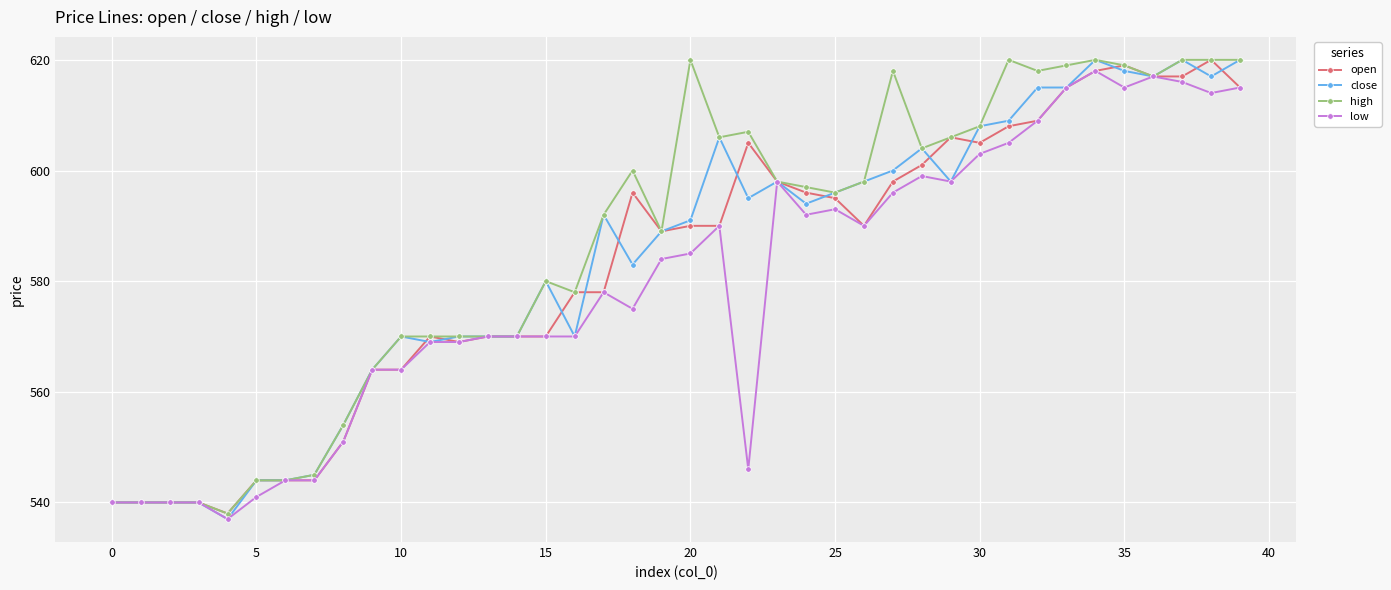

What is the greatest value displayed?

620